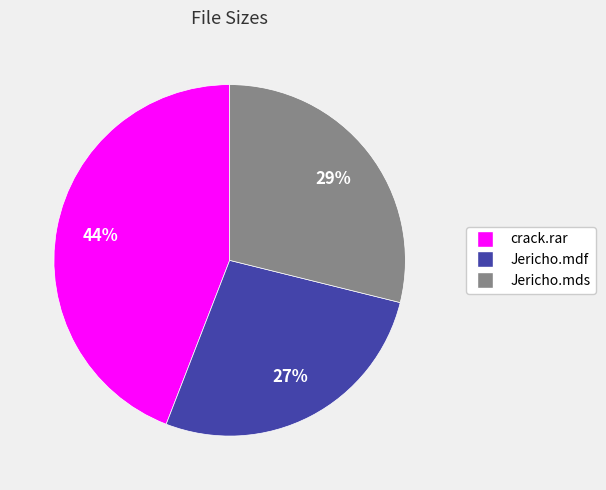

Which slice is the largest?

crack.rar